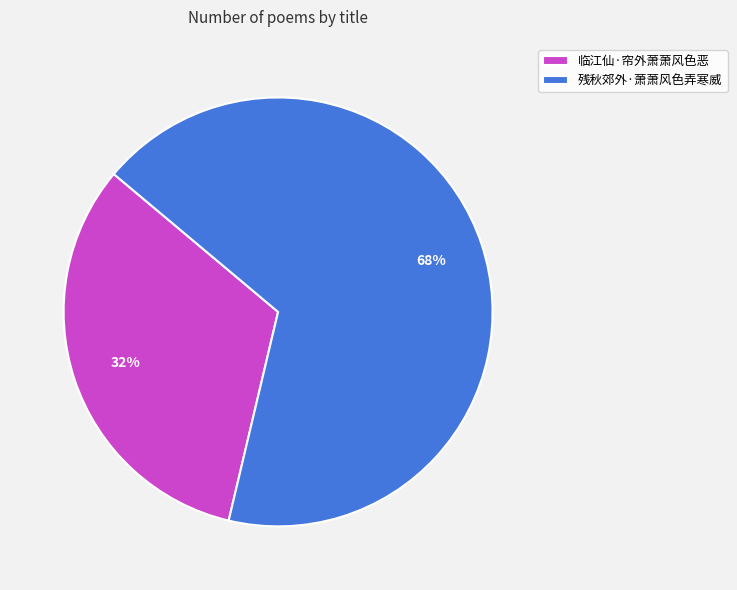

How many slices are in this pie chart?

2